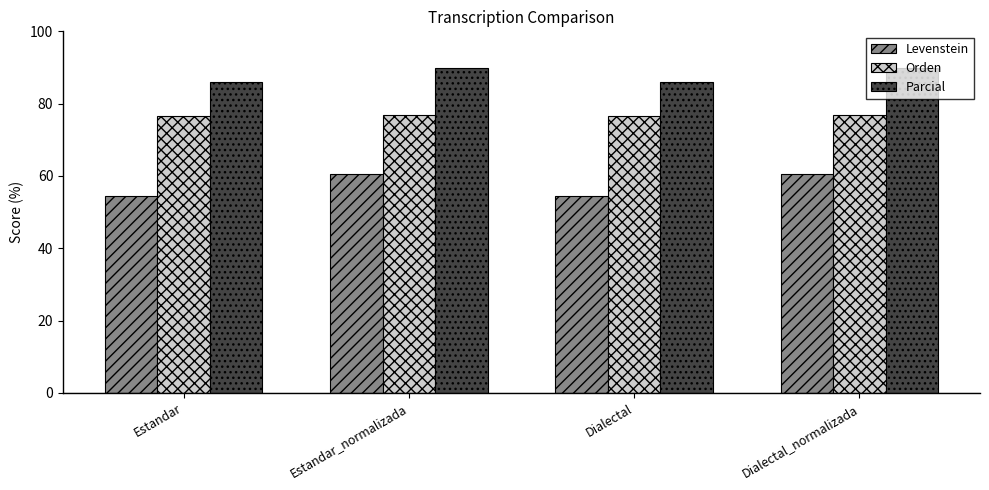

What is the total value across all series at Estandar?

217.1